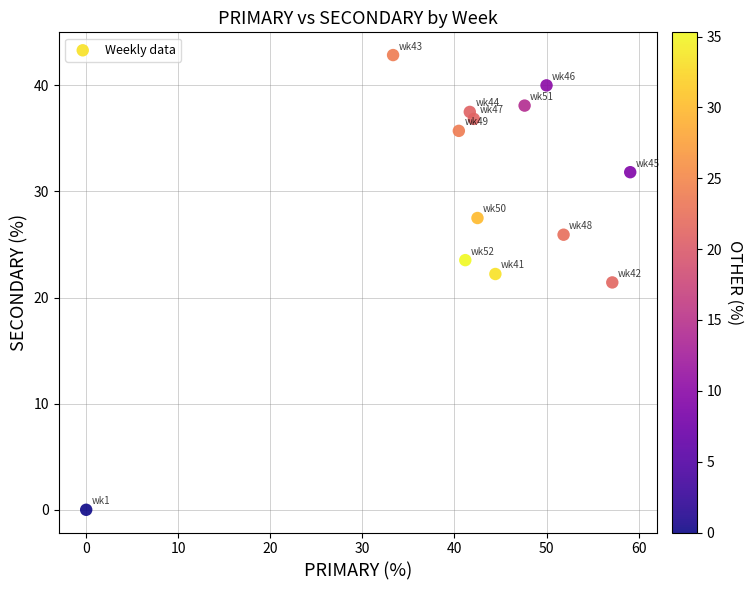

What is the range of X values (max minus min)?

59.1